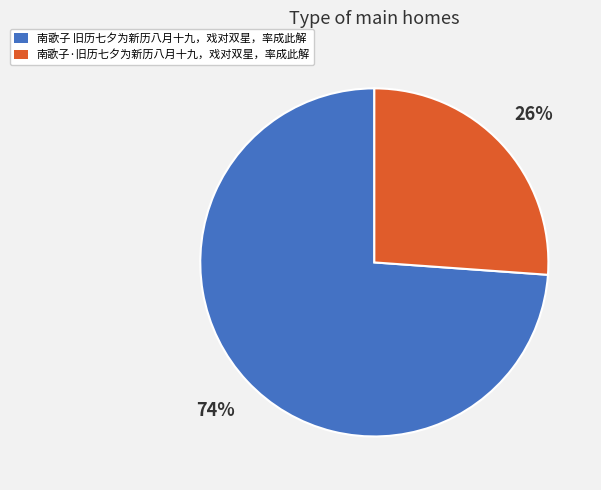

Which category accounts for the majority?

南歌子 旧历七夕为新历八月十九，戏对双星，率成此解